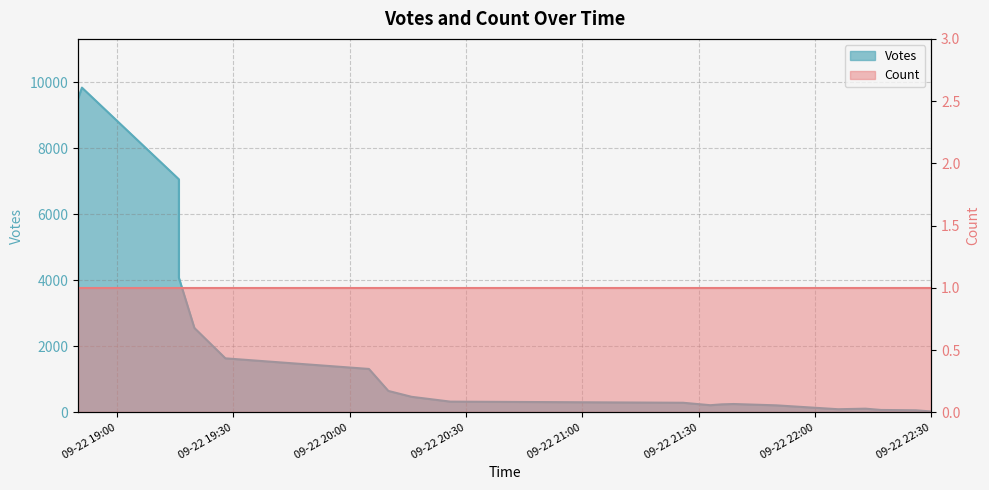

True or false: there are more than 0 points higher than both neighbors.

True